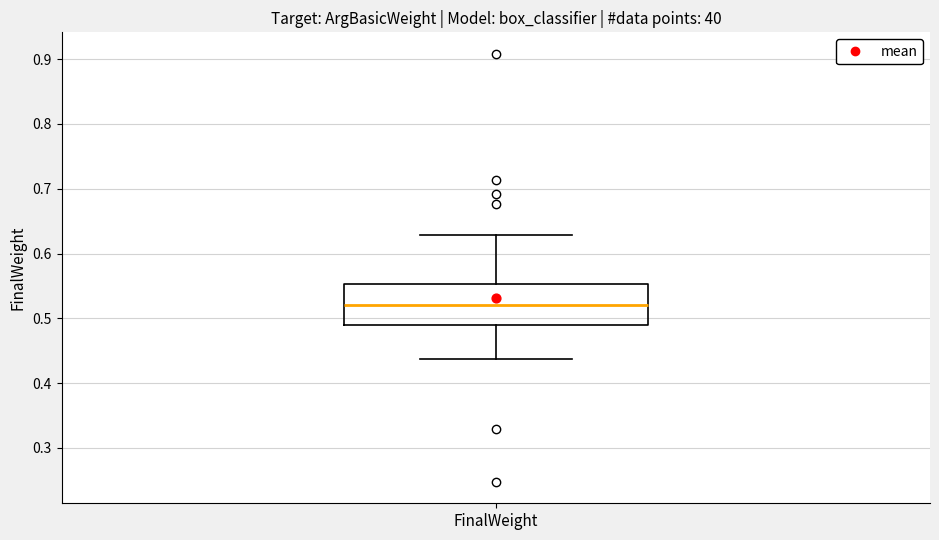

Where does the median line of the box for FinalWeight sit on the y-axis? The values are not printed on the chart, so give them approximately, as read against the axis.

0.52